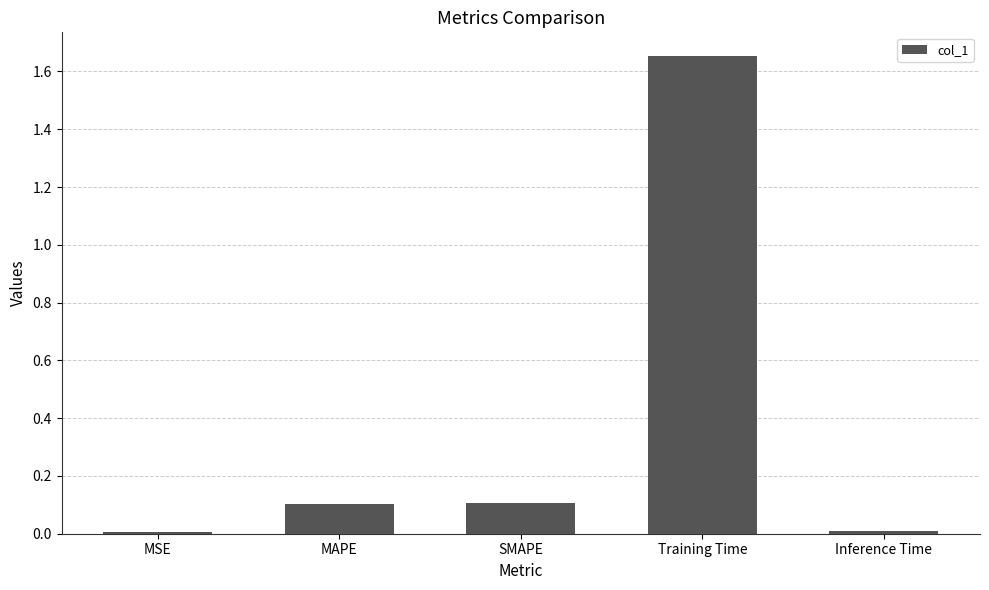

What is the label of the 4th bar from the right?

MAPE